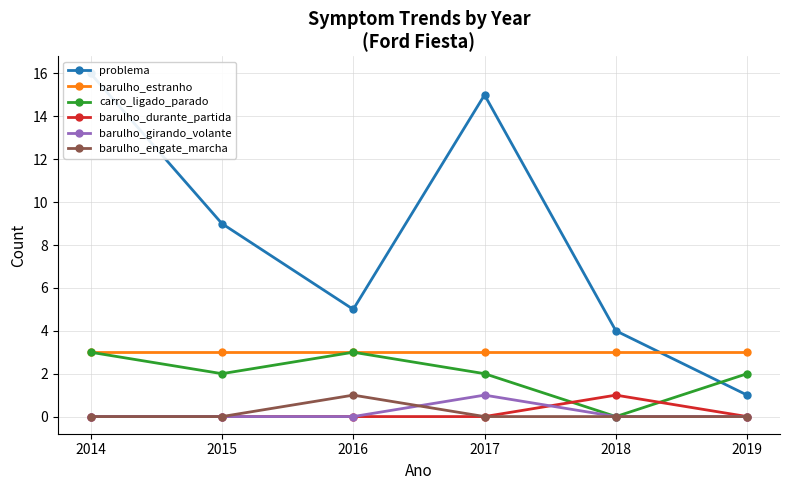

True or false: barulho_girando_volante has a value of -1 at 2016.

False